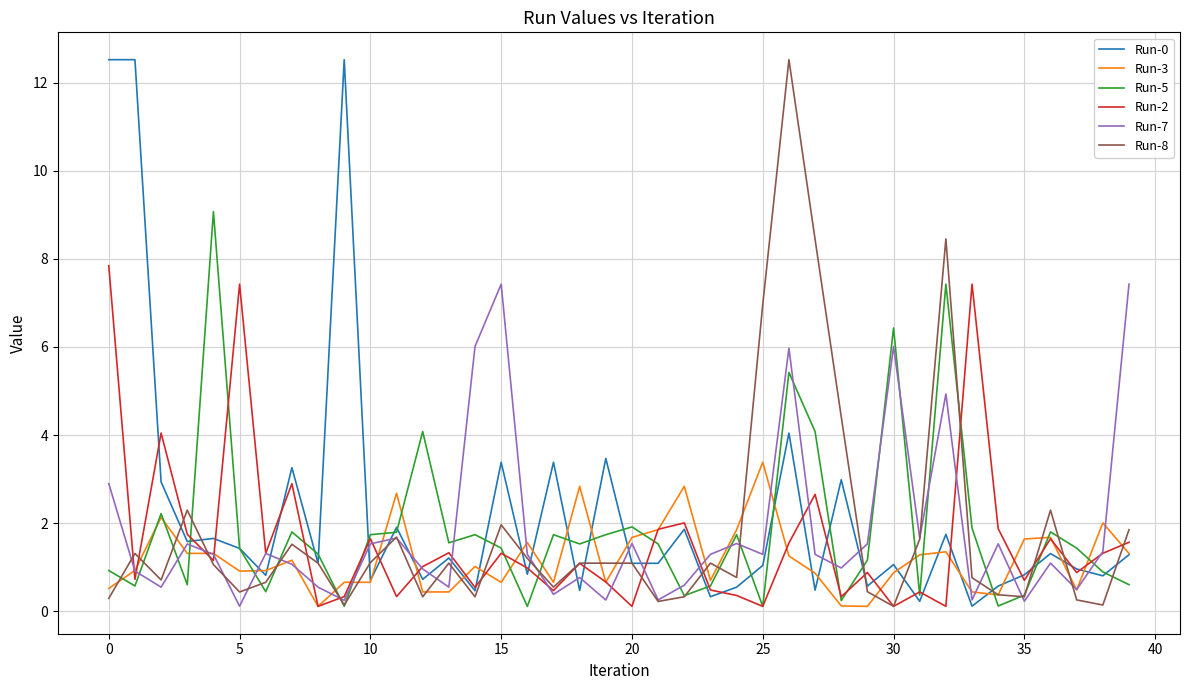

At how many categories does at least one series exceed 7?

11